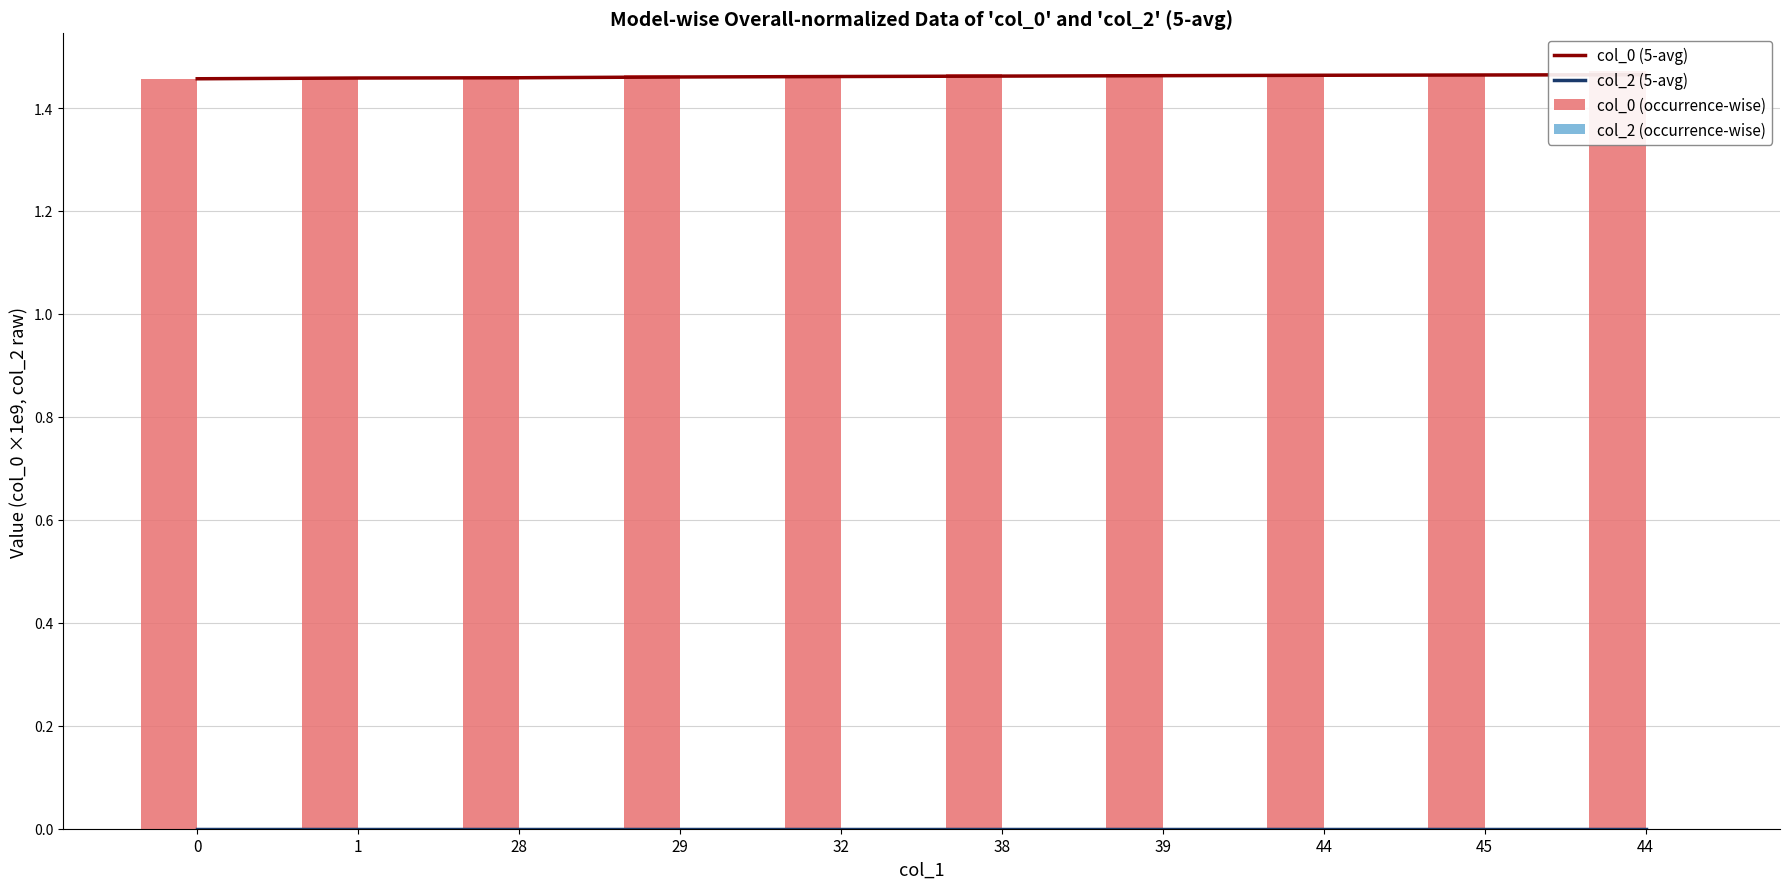

Are the bars grouped side by side (vs. stacked)?

Yes